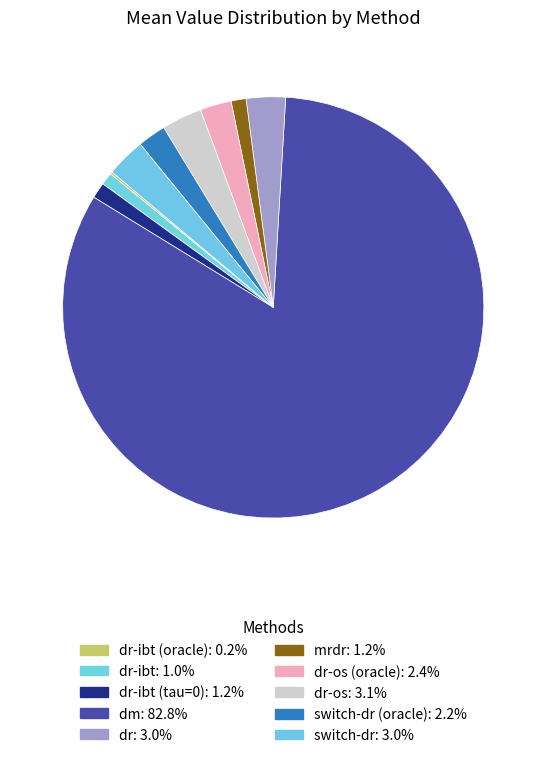

How many segments does this pie chart have?

10